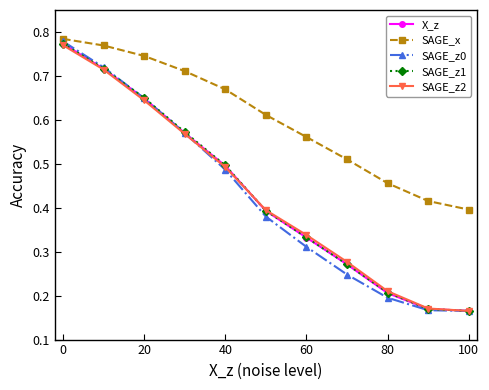

Which series has the largest total across all categories?

SAGE_x